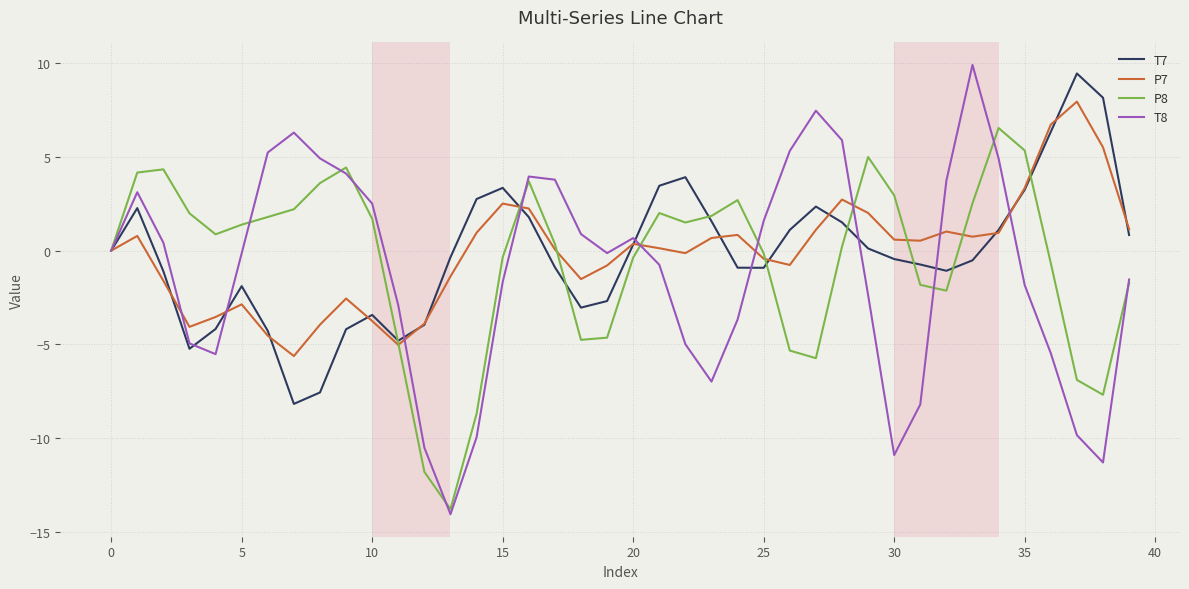

What is the smallest value displayed?

-14.1